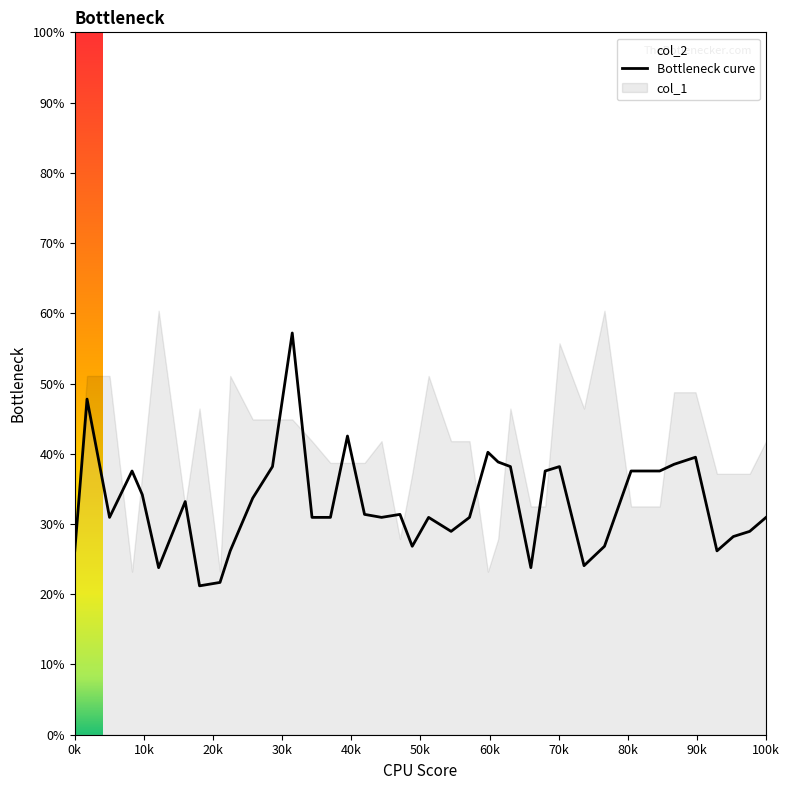

What is the lowest value of the Bottleneck curve series?

21.2